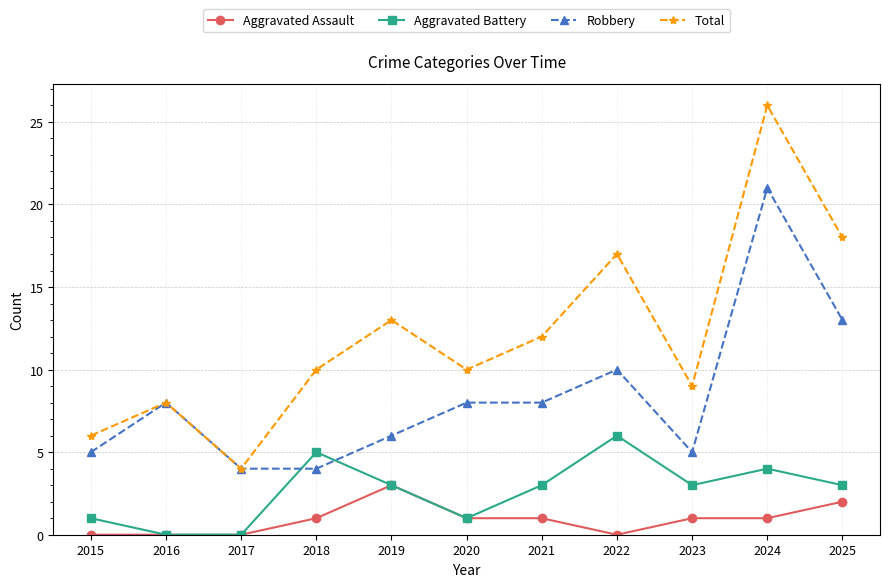

What is the maximum value for Aggravated Assault?

3